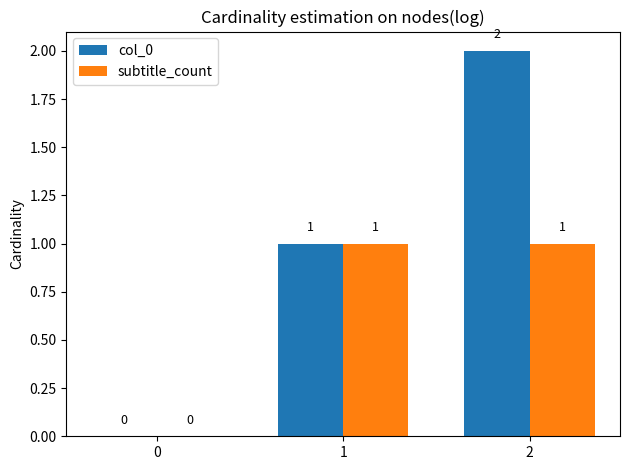

Count the number of data series in this chart.

2